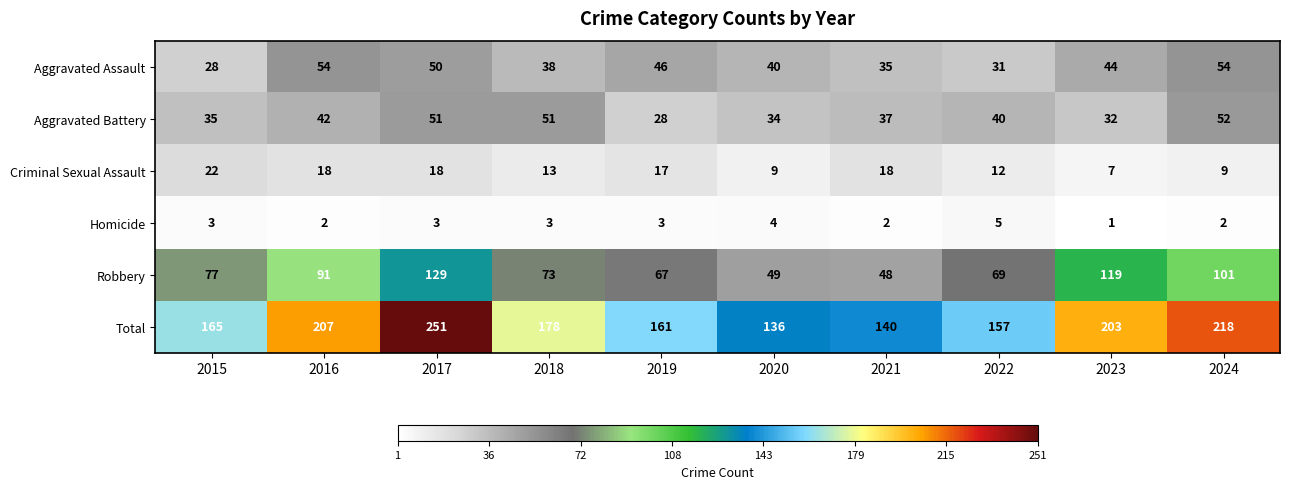

What is the difference between the second highest and second lowest values in the Total series?

78